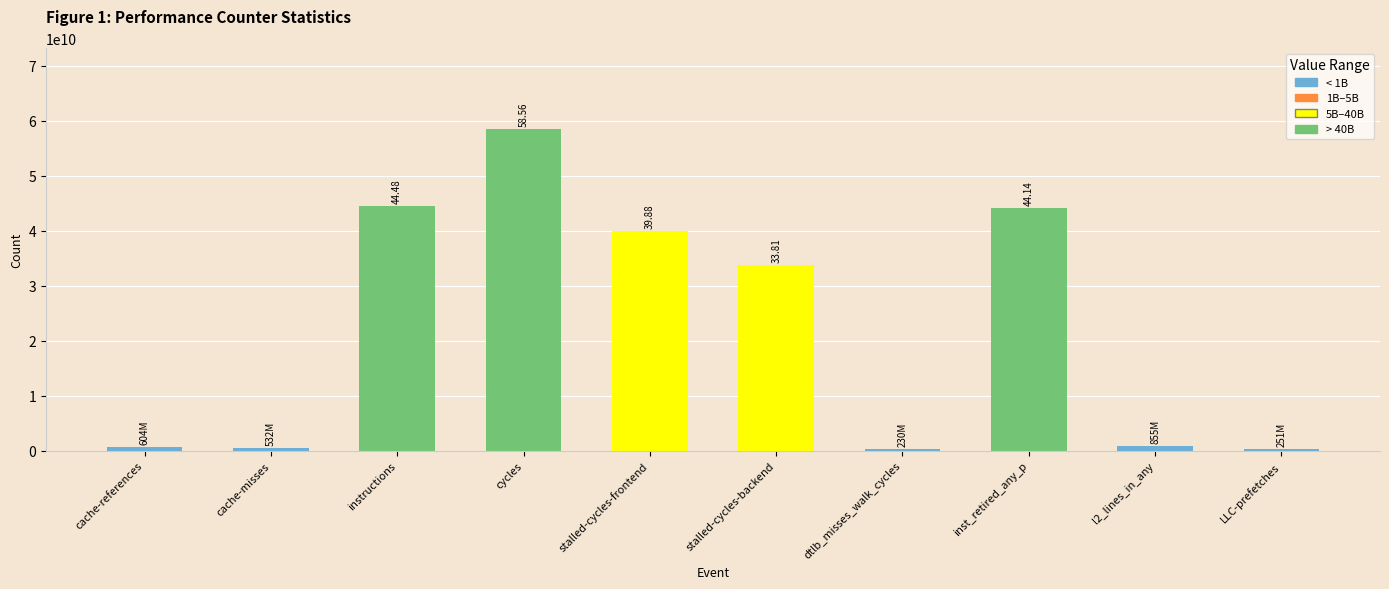

Are the bars horizontal?

No